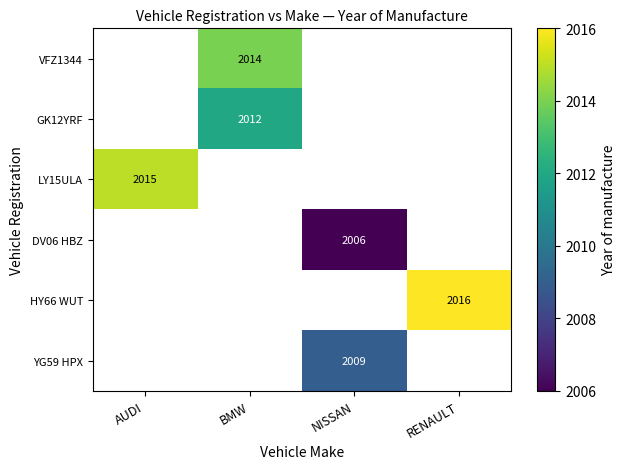

The value of DV06 HBZ at NISSAN is 2006. True or false?

True